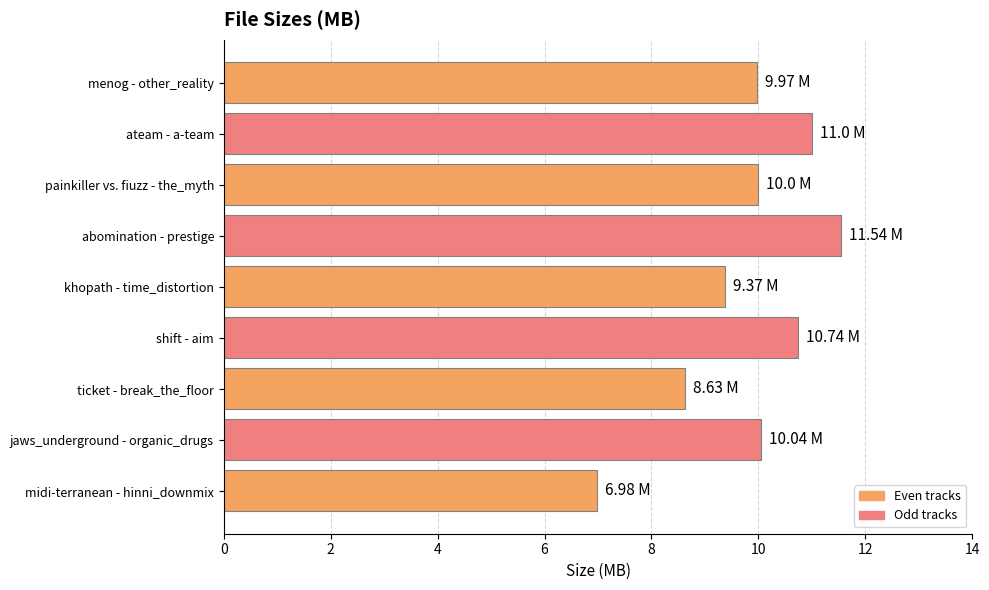

At which category does the chart reach its peak across all series?

abomination - prestige